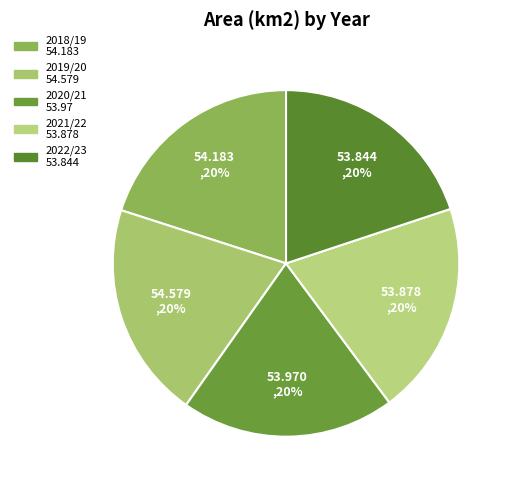

Which has a higher value, 2021/22 or 2020/21?

2020/21